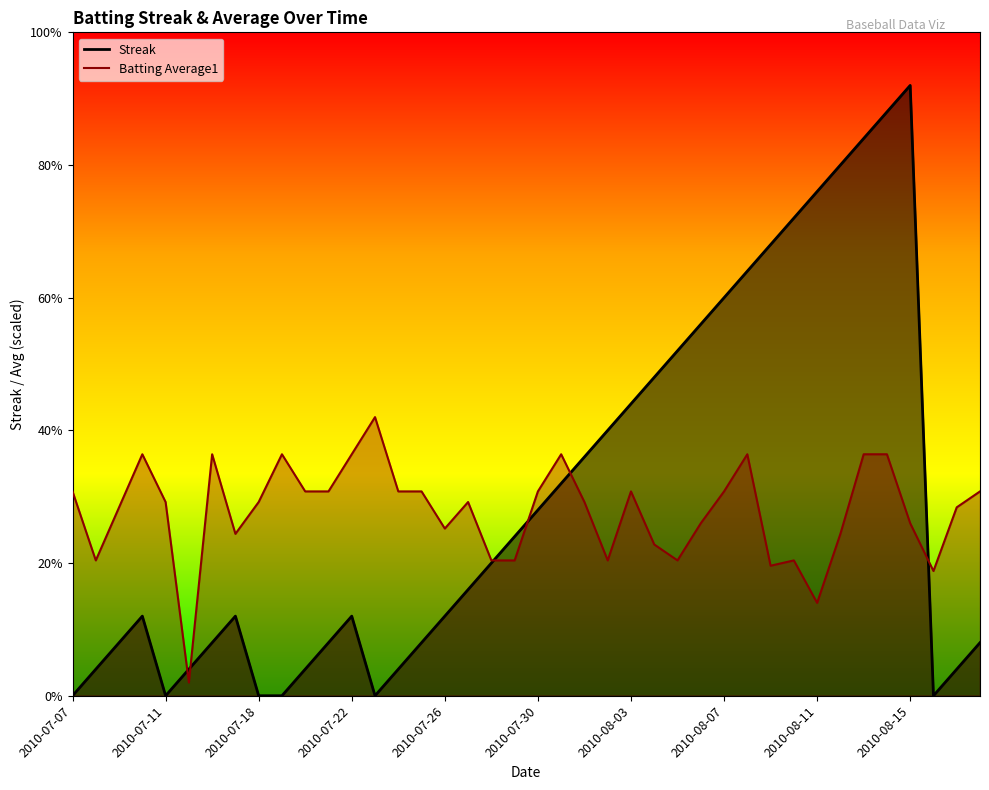

In Streak, how many points are higher than both neighbors (excluding endpoints)?

4